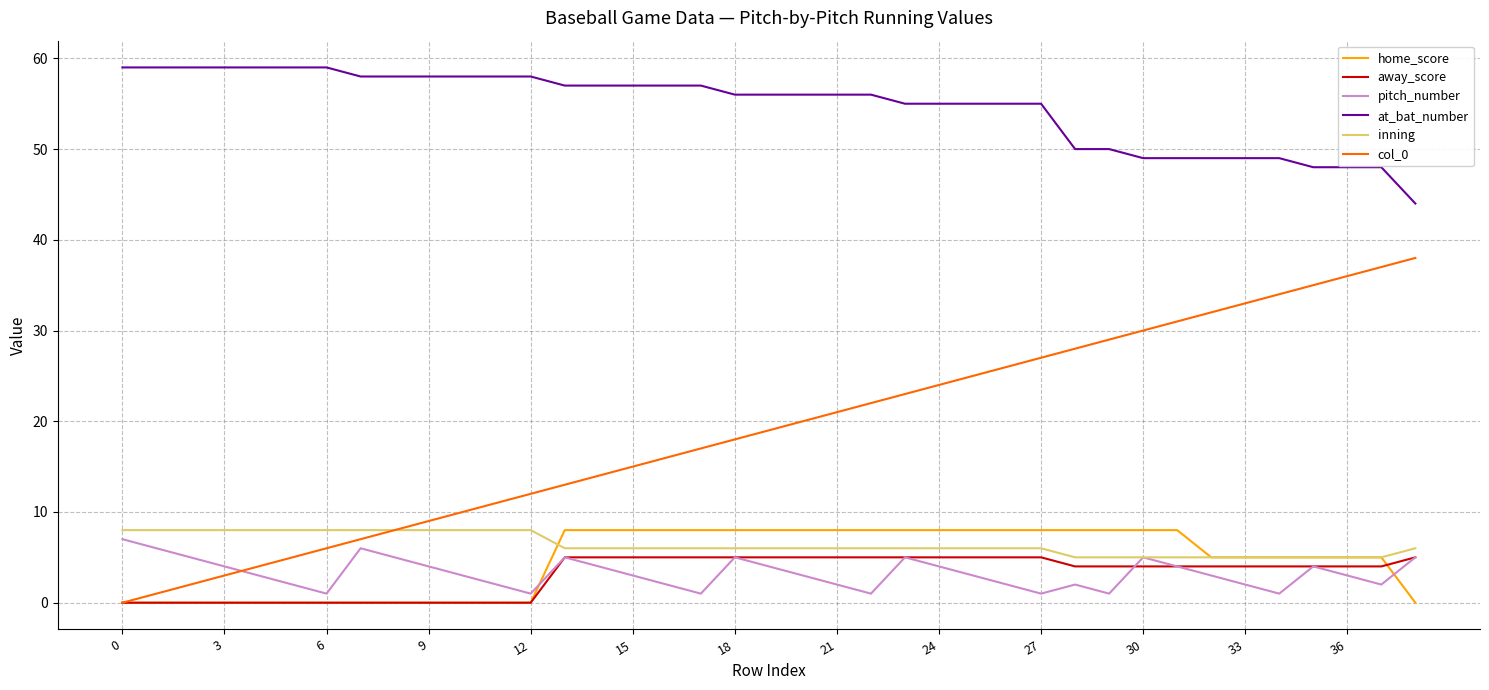

True or false: at_bat_number and home_score intersect in this chart.

False